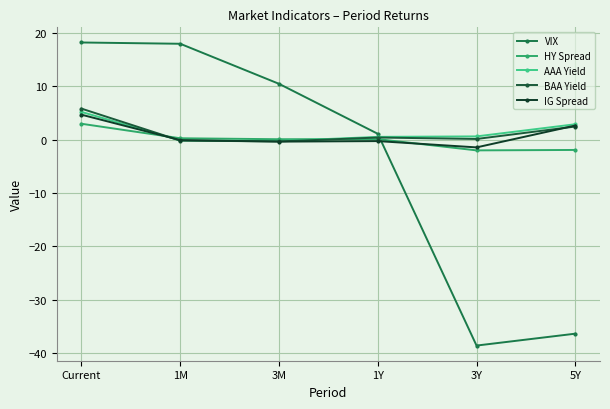

At which label is IG Spread closest to 1?

1M